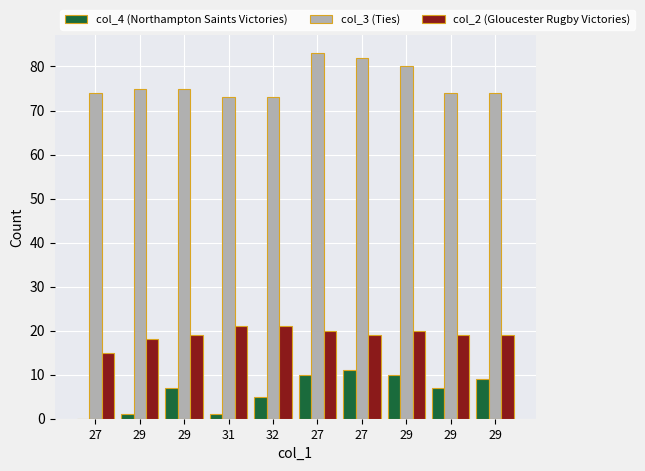

How many categories are shown in the chart?

10